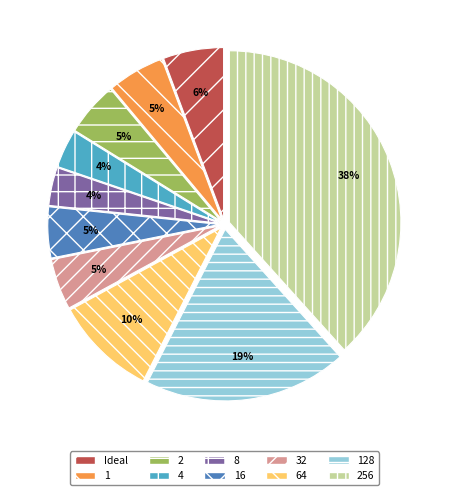

What percentage is the 128 slice, to the nearest percent?

19%